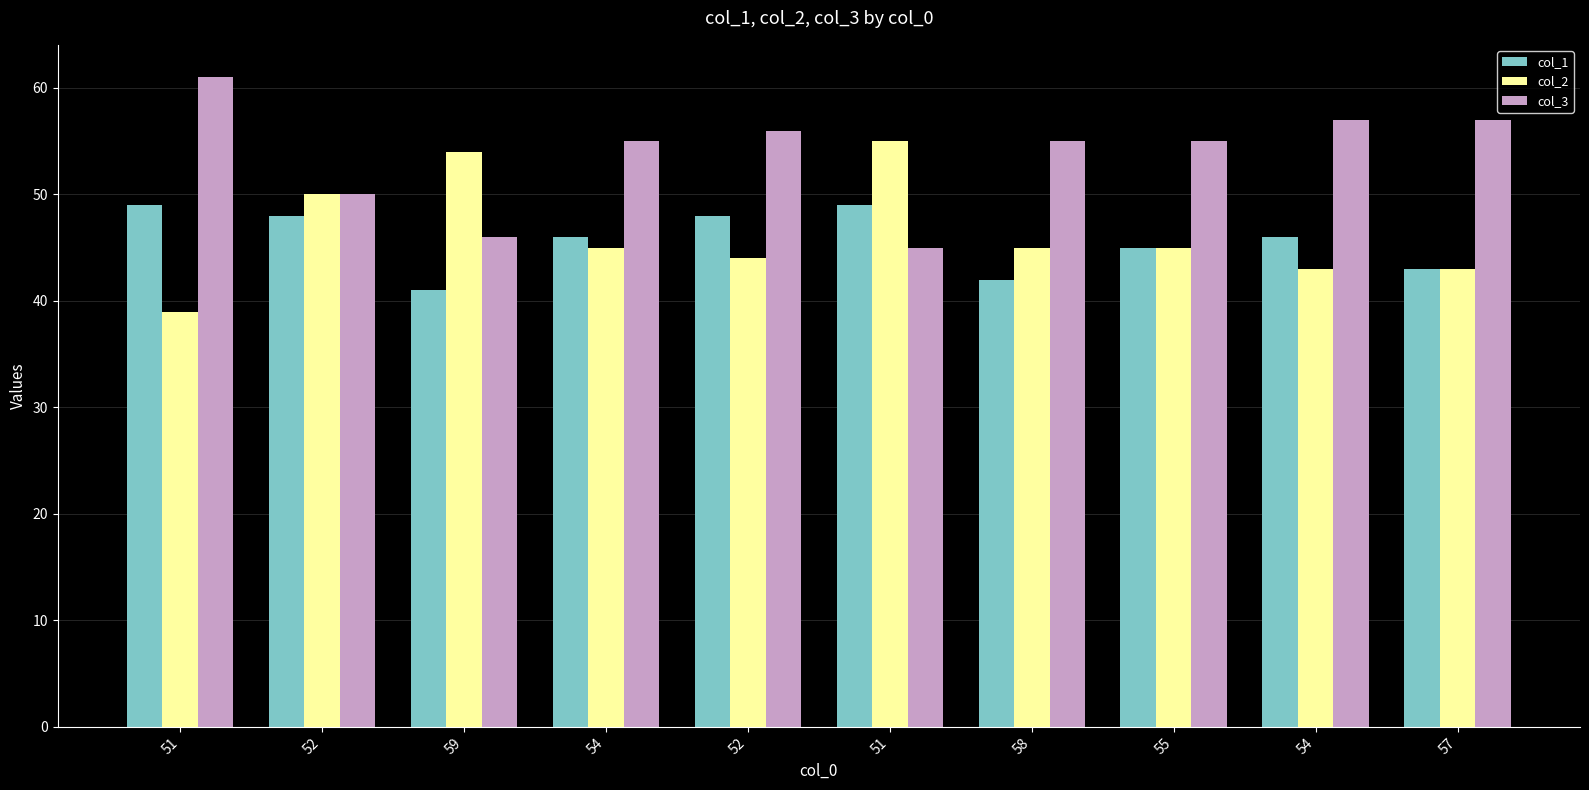

What is the average value of the col_2 series?

46